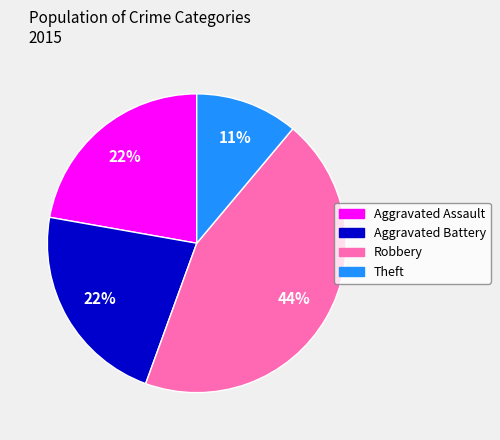

What percentage is the Theft slice, to the nearest percent?

11%